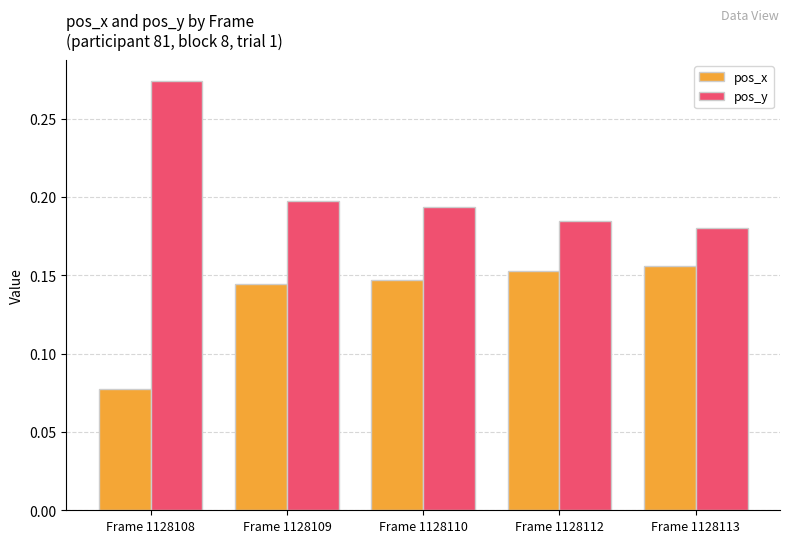

Are the bars grouped side by side (vs. stacked)?

Yes